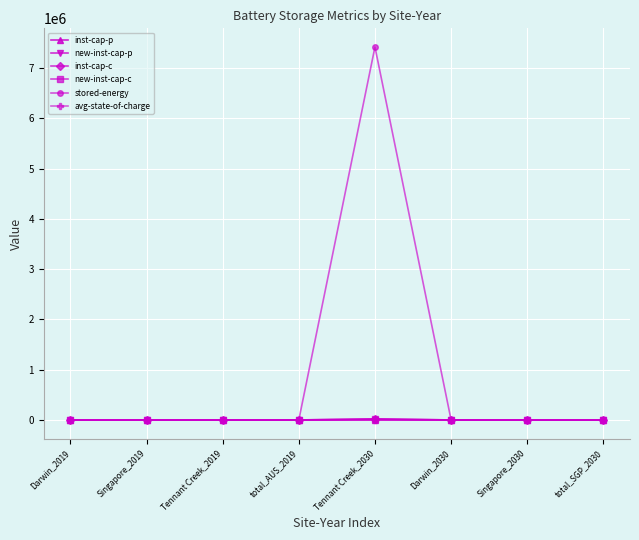

Does the chart have visible grid lines?

Yes